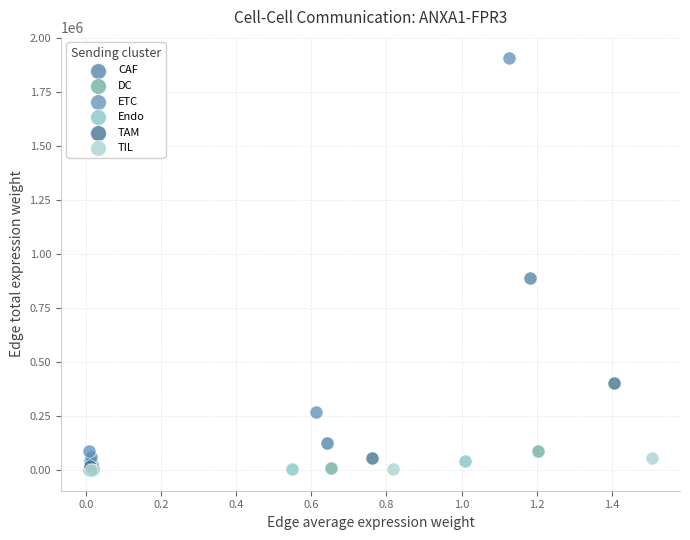

Which series reaches the maximum Y coordinate?

ETC